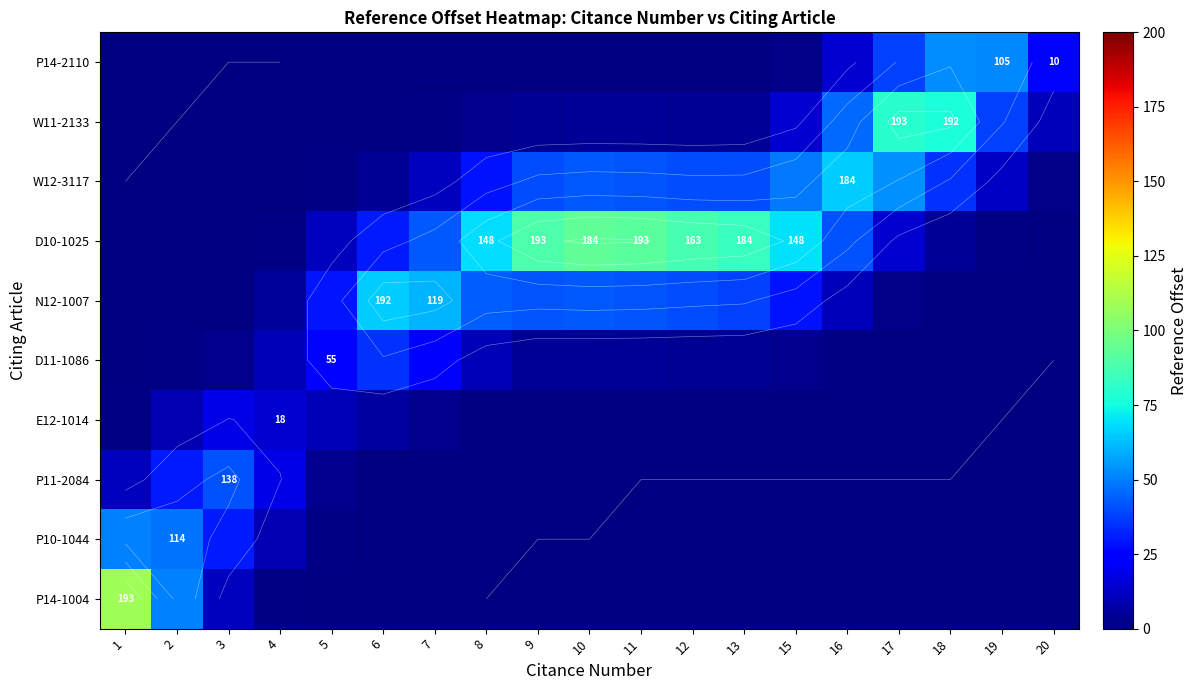

The W12-3117 series shows 68.0 at 13. True or false?

False